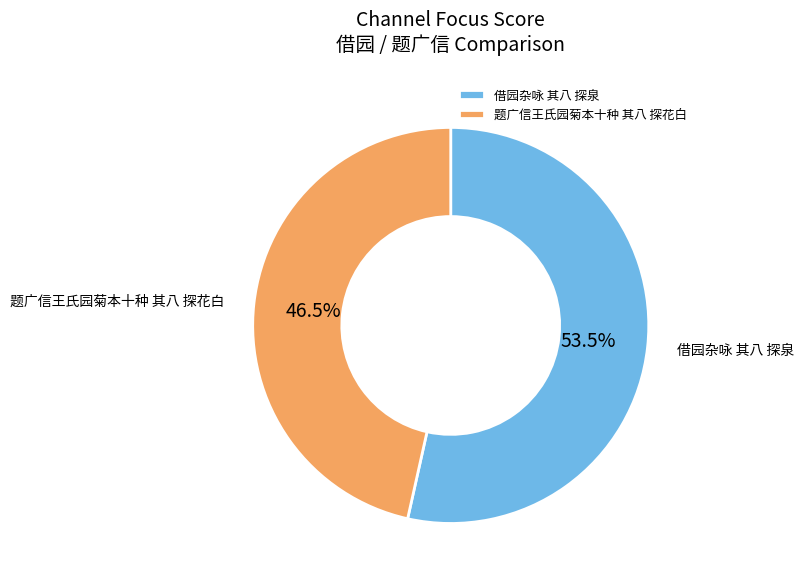

Does any single category account for the majority?

Yes